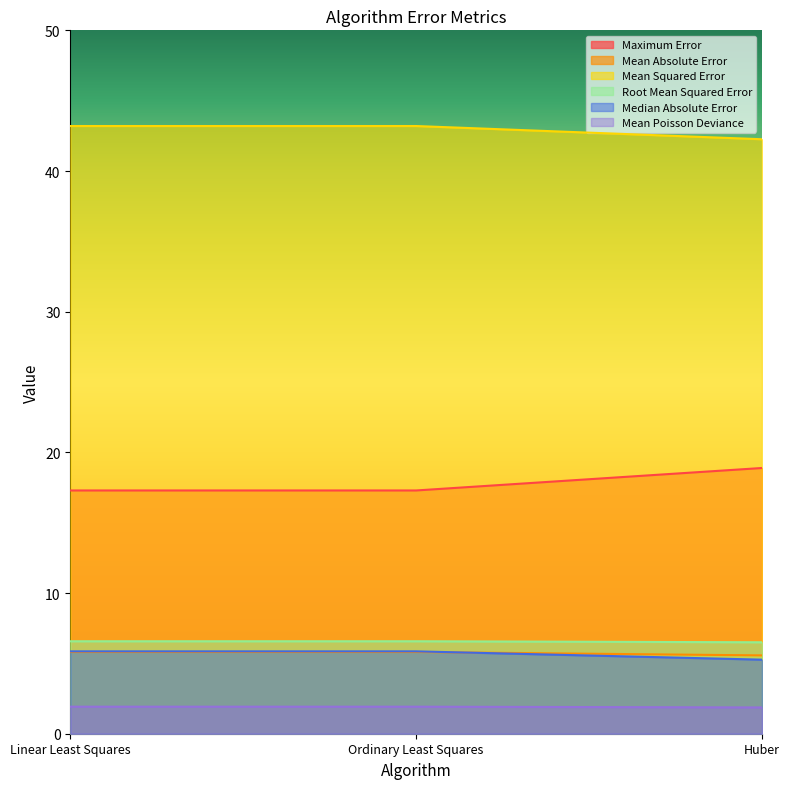

What is the difference between the Maximum Error values at Linear Least Squares and Huber?

1.6